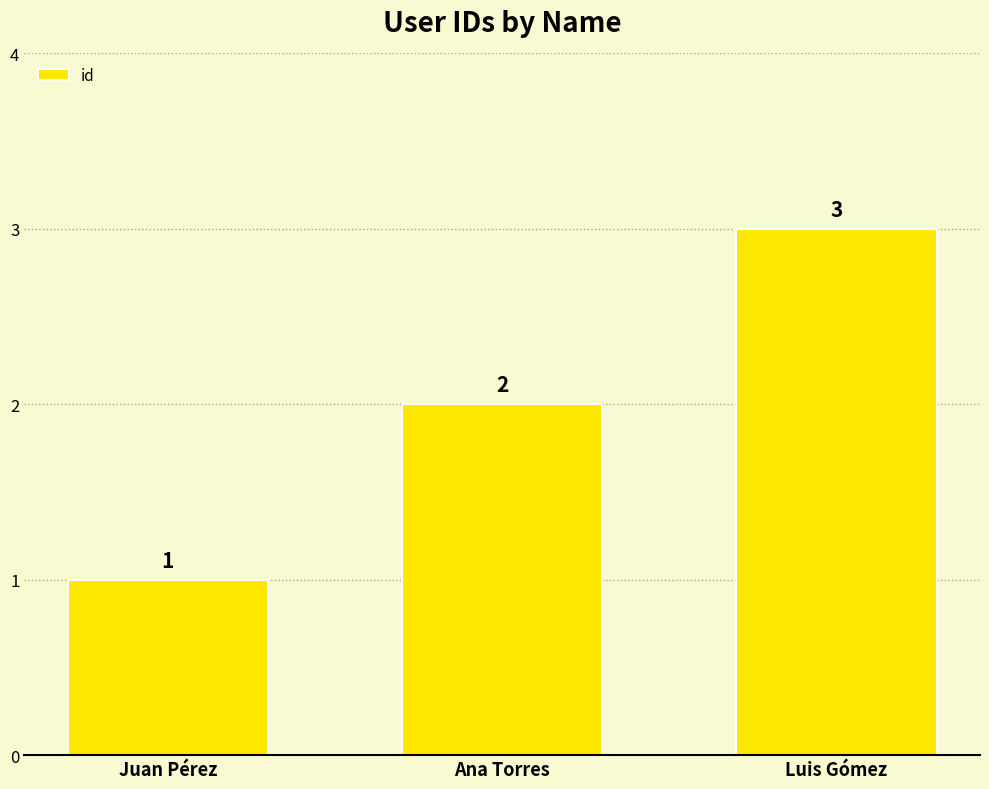

What is the change in value from Juan Pérez to Ana Torres?

+1